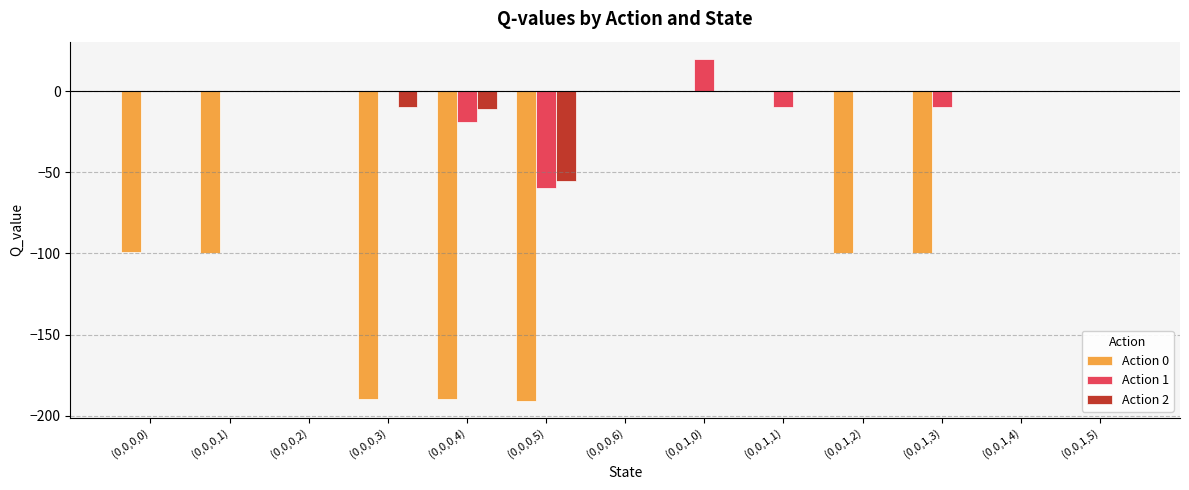

Is the value of Action 1 at (0,0,1,3) greater than the value of Action 0 at (0,0,1,0)?

No